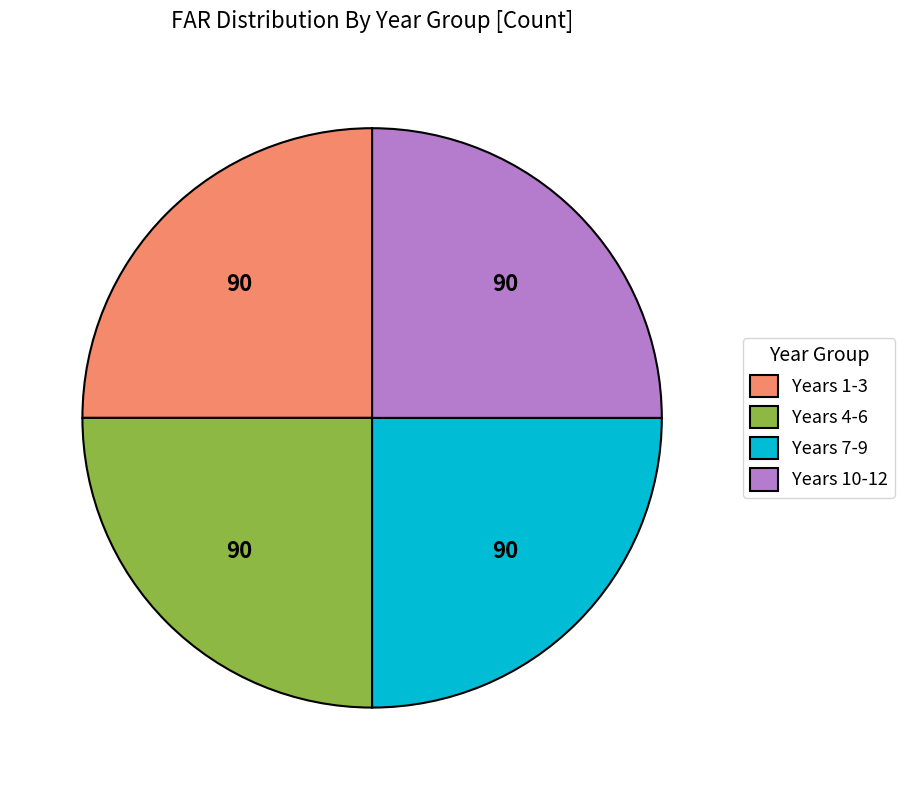

True or false: Years 10-12 accounts for 25% of the total.

True